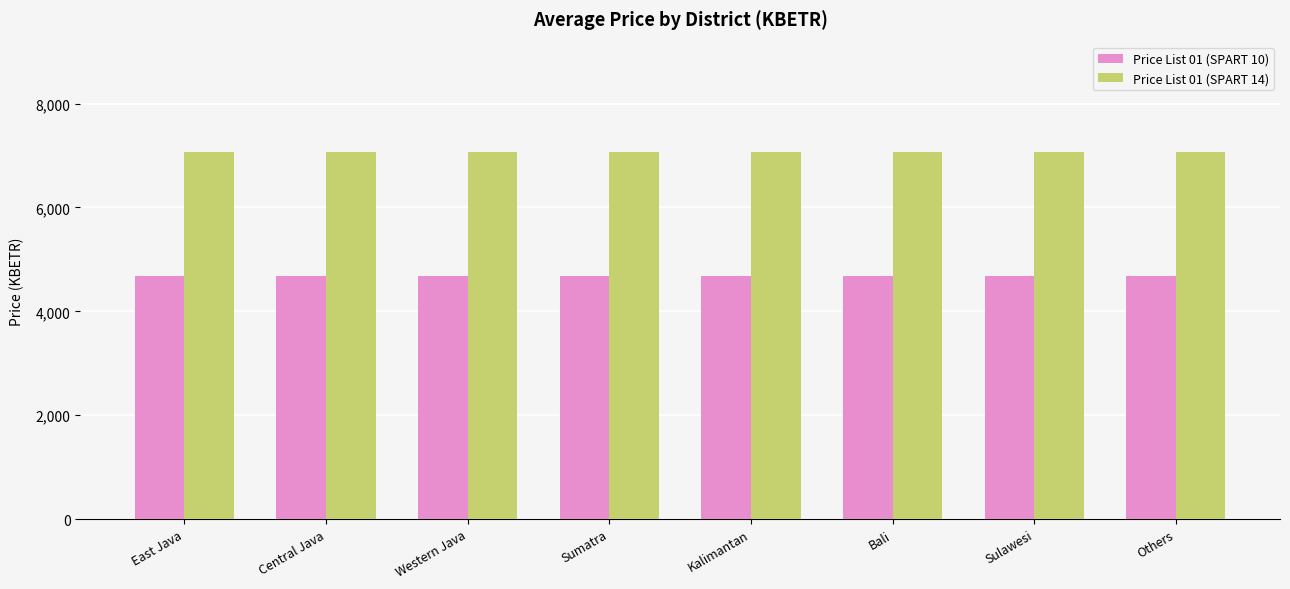

What is the highest value of the Price List 01 (SPART 14) series?

7071.6